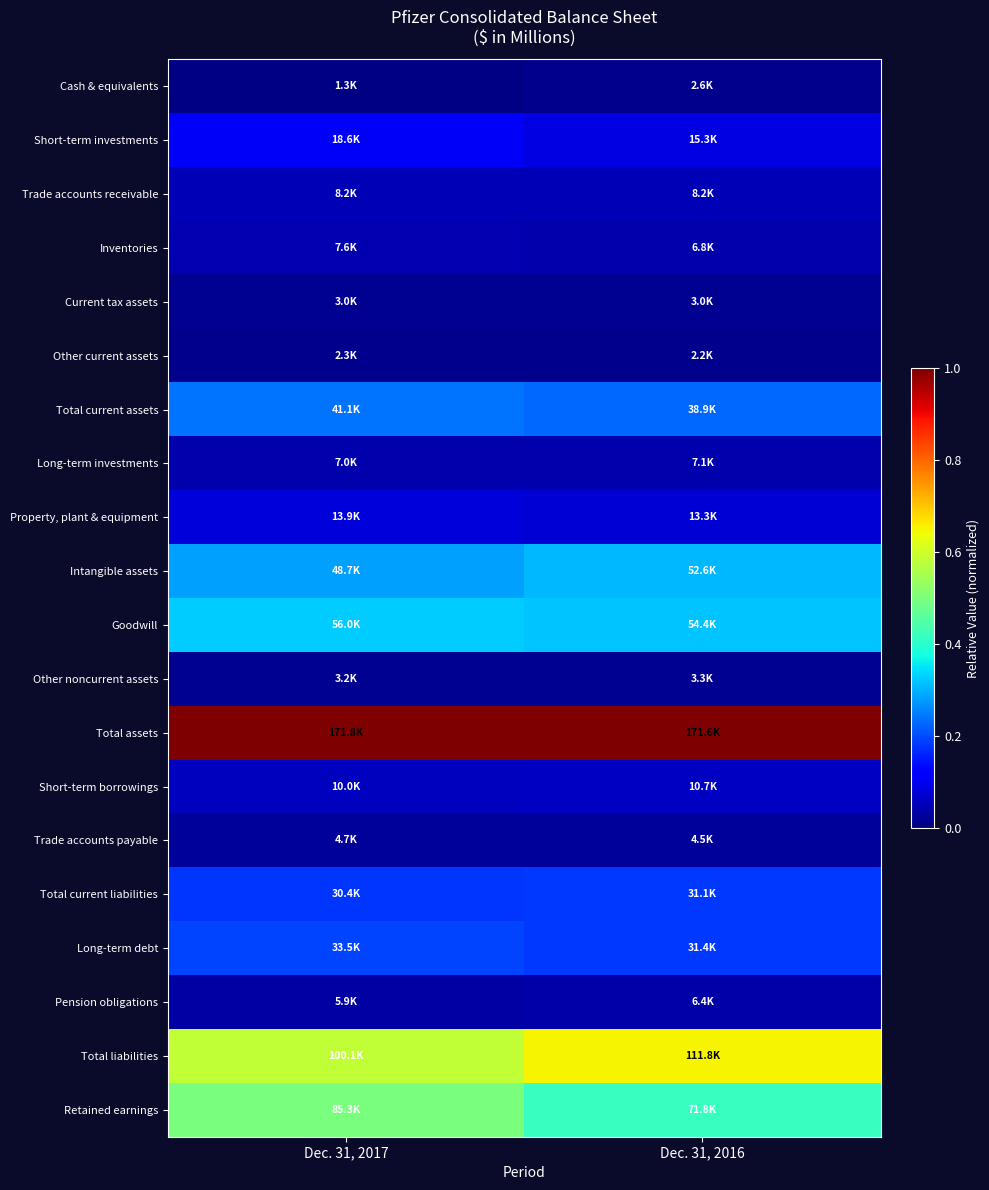

Between Dec. 31, 2017 and Dec. 31, 2016, which series saw the biggest shift?

Retained earnings